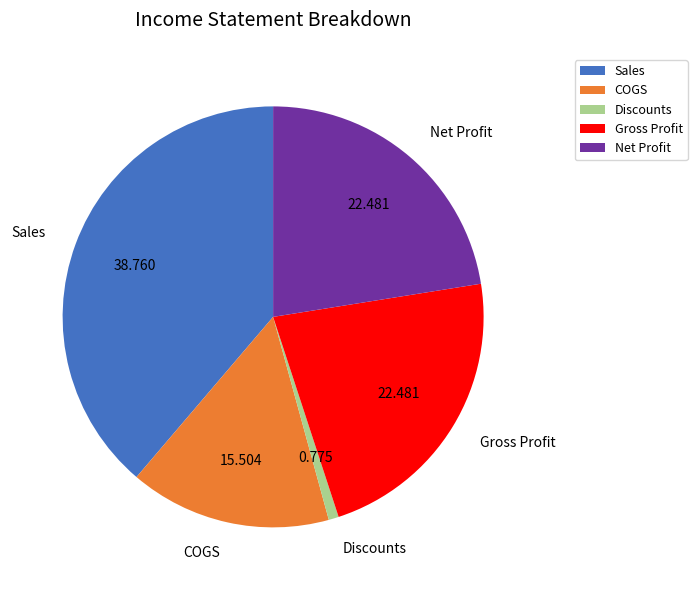

How many segments does this pie chart have?

5